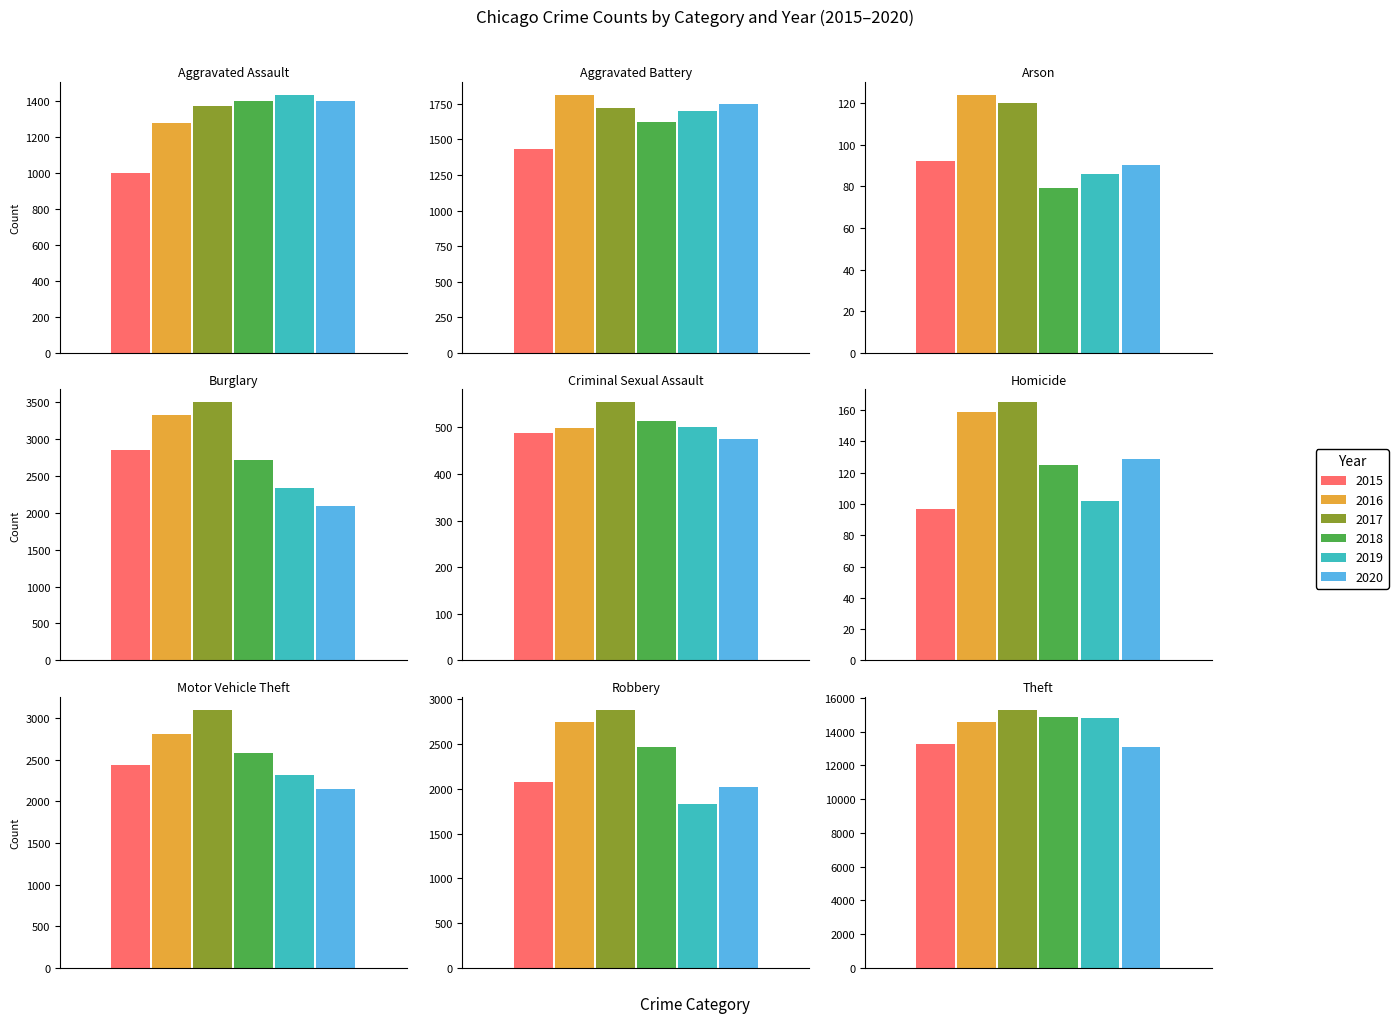

Rank the series at Homicide from highest to lowest value.

2017, 2016, 2020, 2018, 2019, 2015